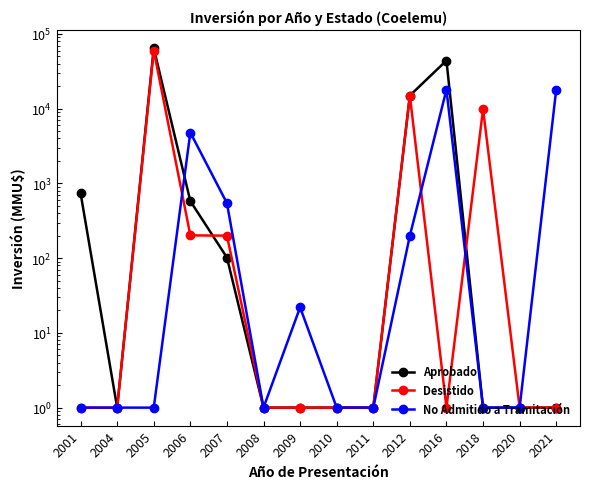

True or false: Aprobado has a value of 1 at 2020.

False